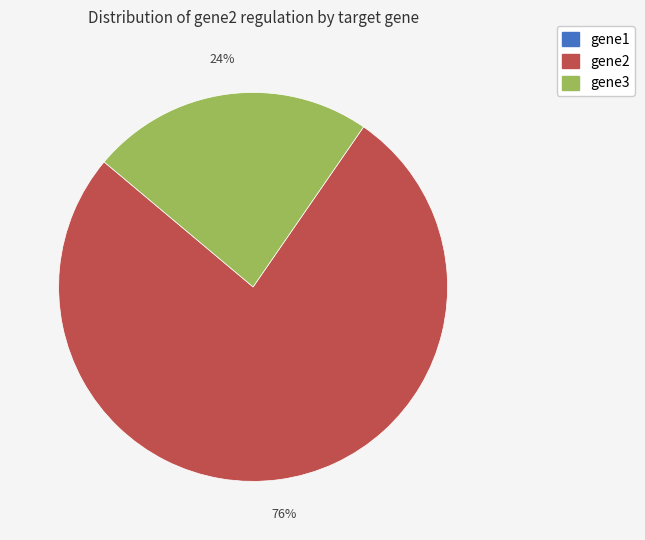

To the nearest percent, what is the average slice percentage?

33%